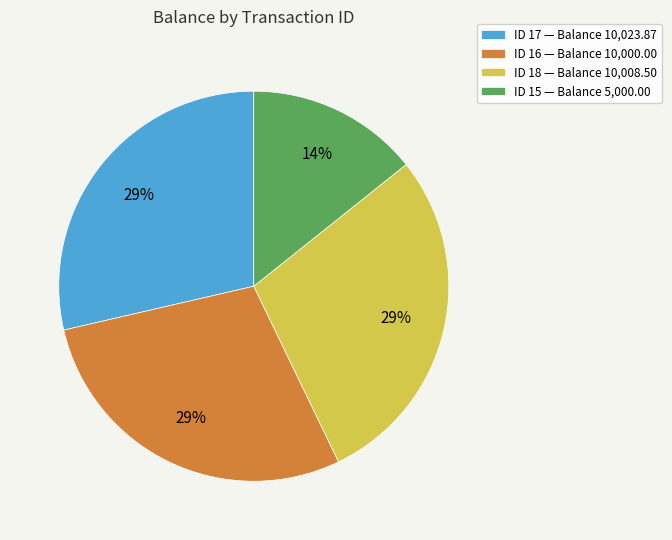

Which category has the smallest portion of the pie?

ID 15 — Balance 5,000.00